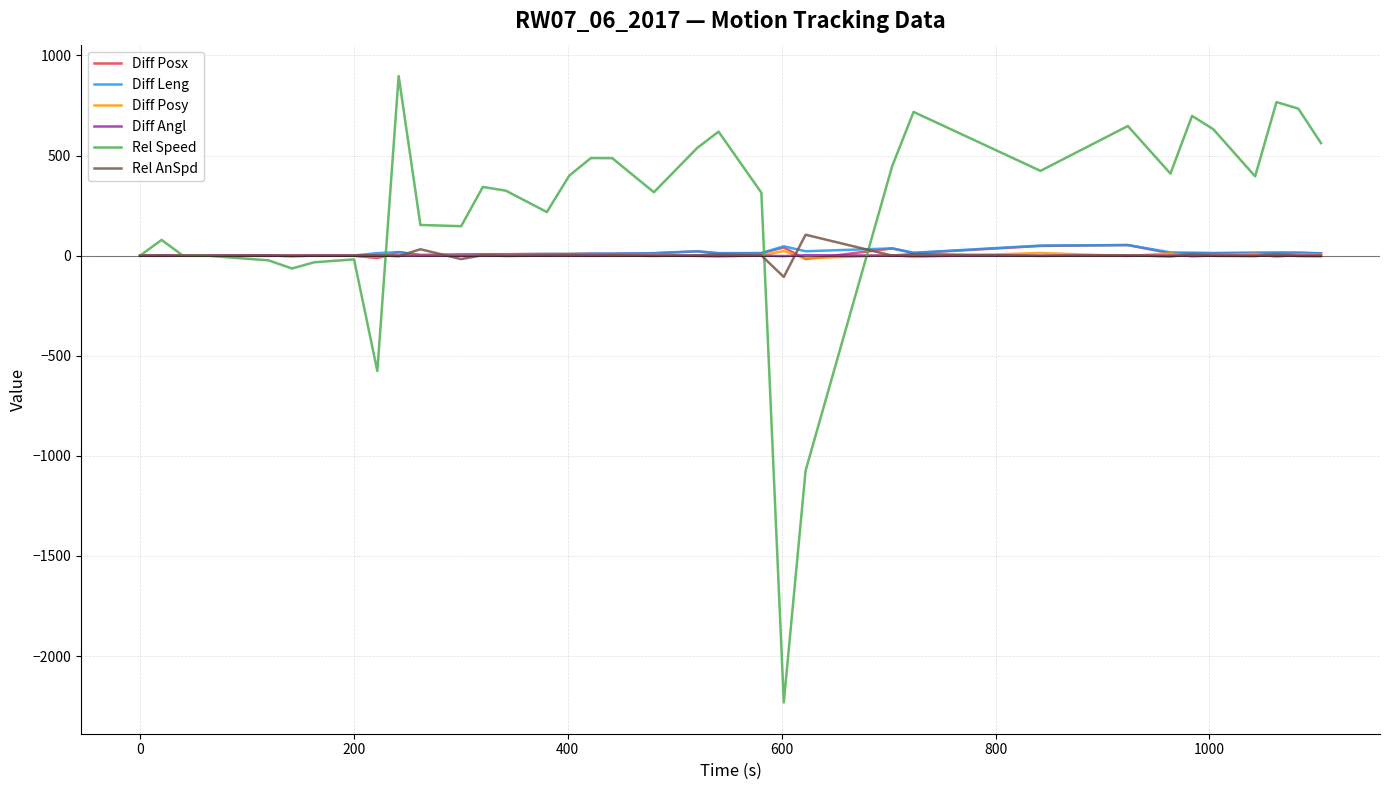

Which series has the largest total across all categories?

Rel Speed